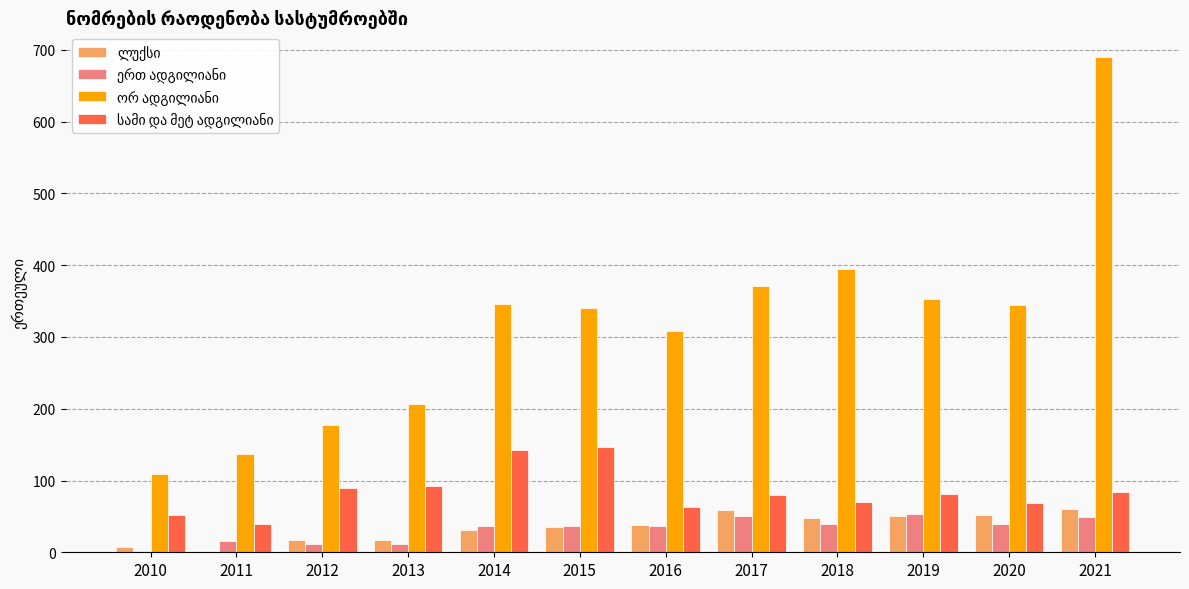

Does the chart contain stacked bars?

No